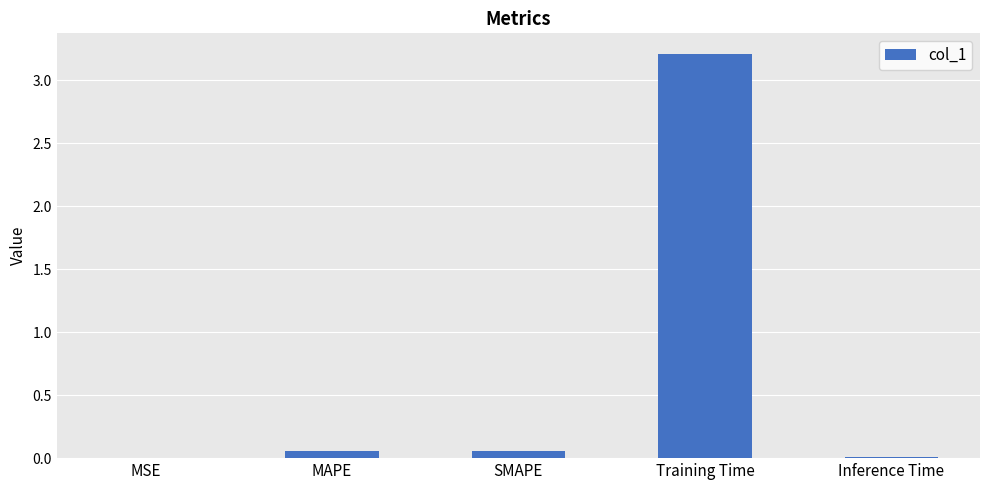

What is the maximum value shown in the chart?

3.2